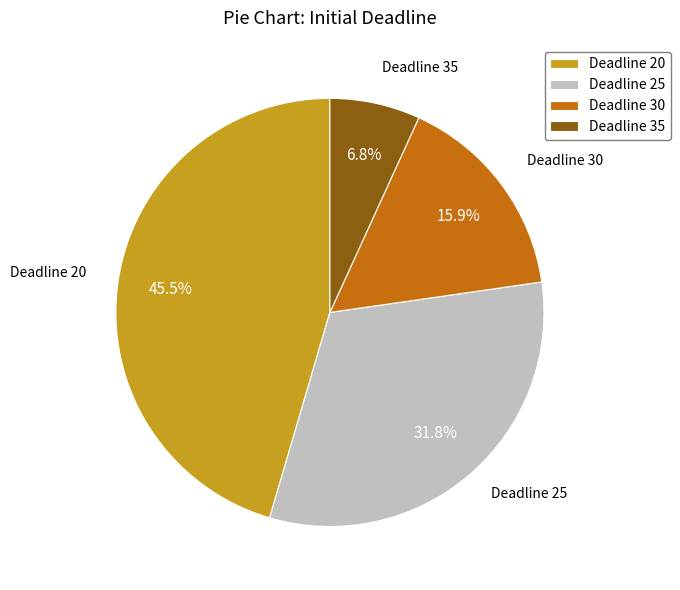

Approximately how many times larger is the value at Deadline 30 compared to Deadline 25?

0.5